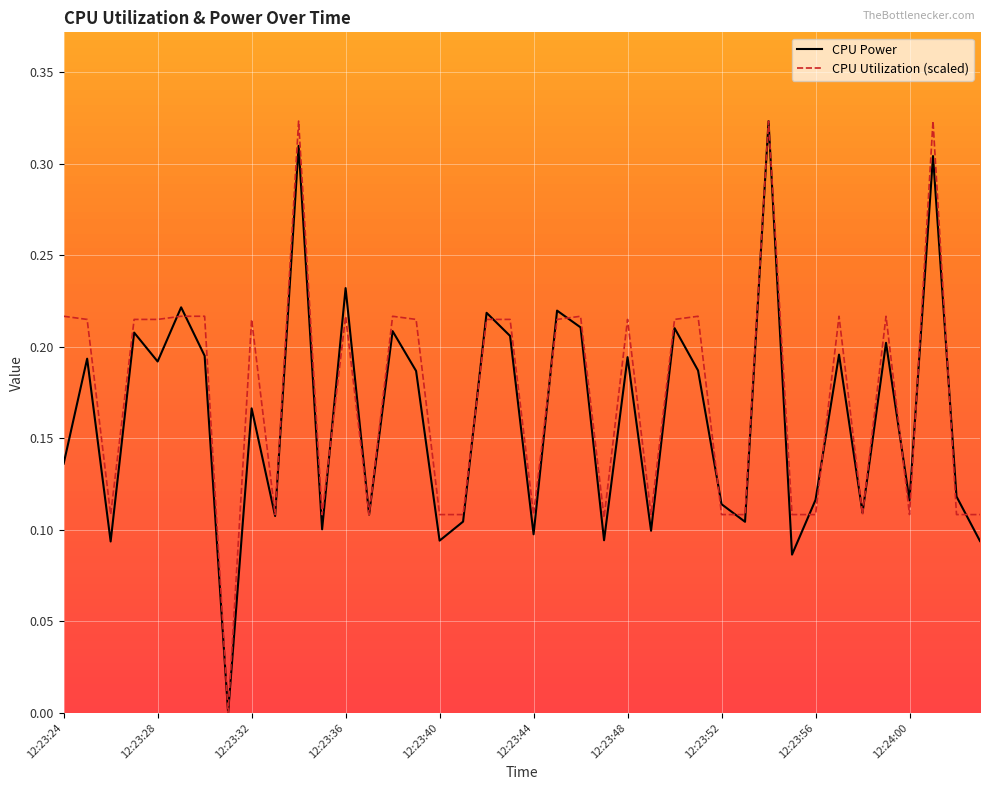

The CPU Utilization (scaled) series shows 0.3 at 12:23:32. True or false?

False